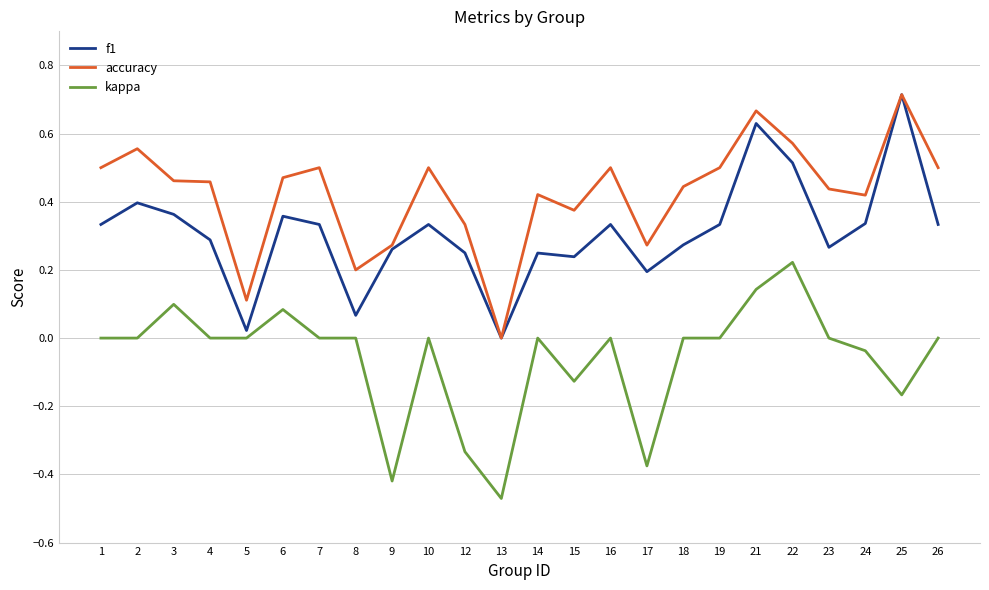

How many lines are shown in the chart?

3